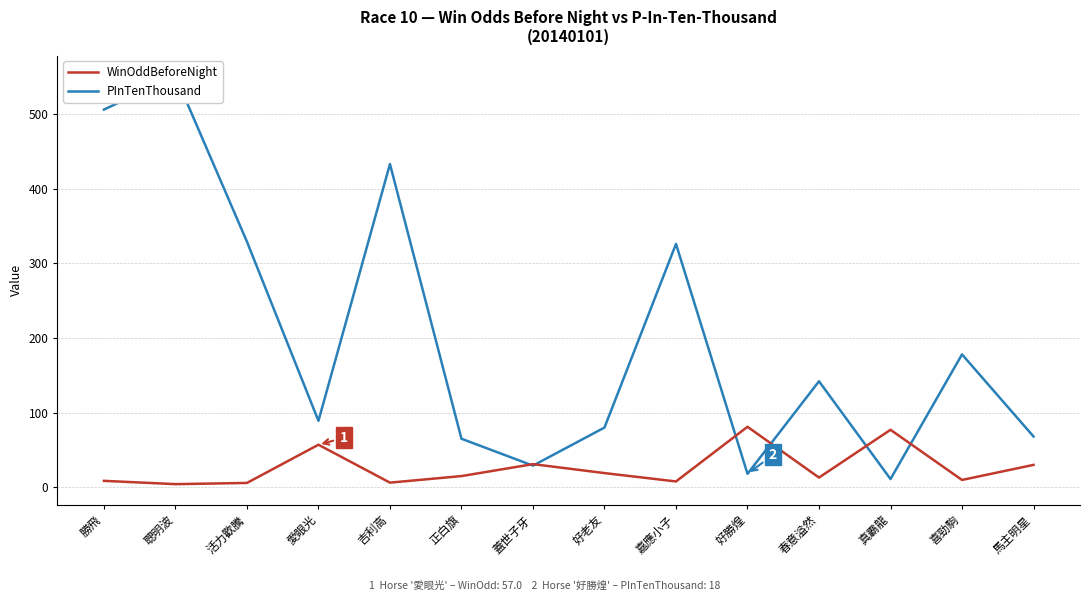

The value of WinOddBeforeNight at 勝飛 is 12.8. True or false?

False